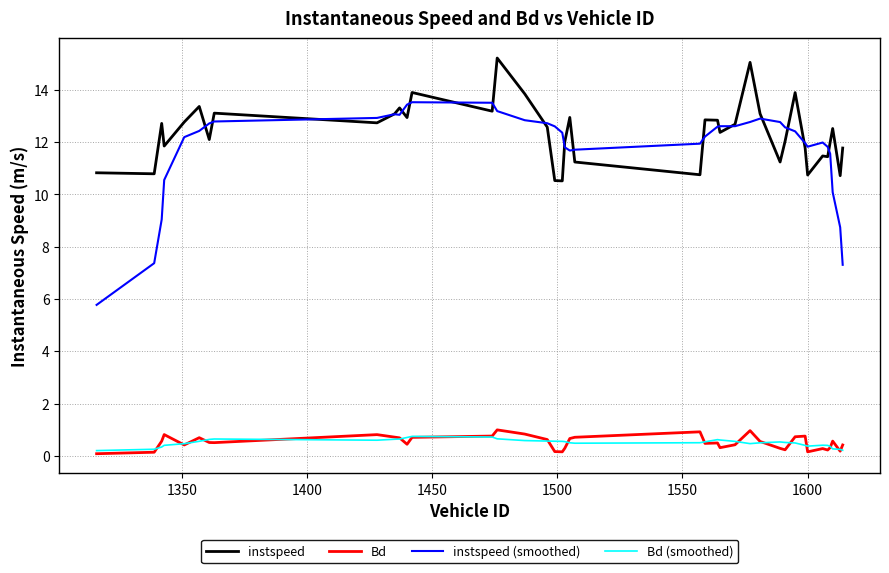

What is the sum of all instspeed (smoothed) values?

472.0